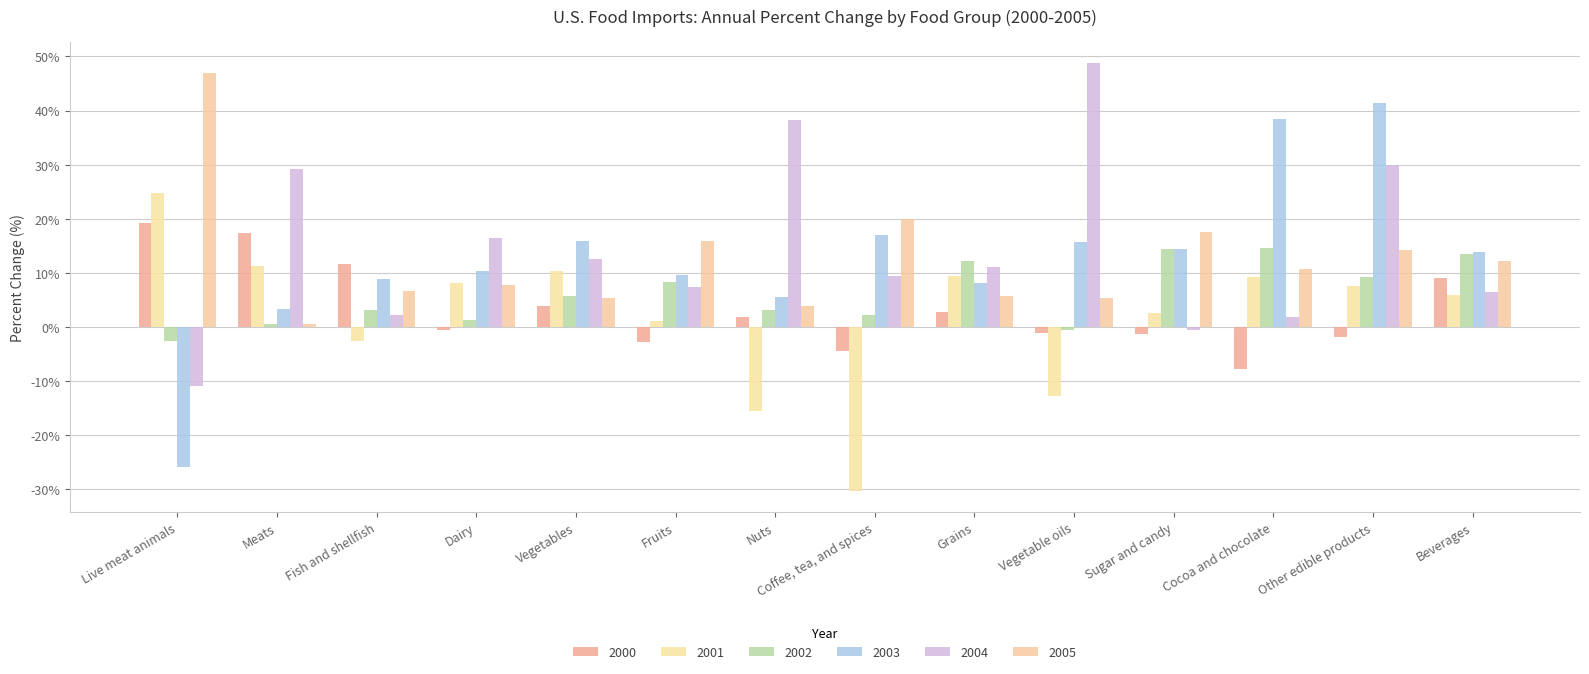

Where does the 2004 series first go above 11?

Meats